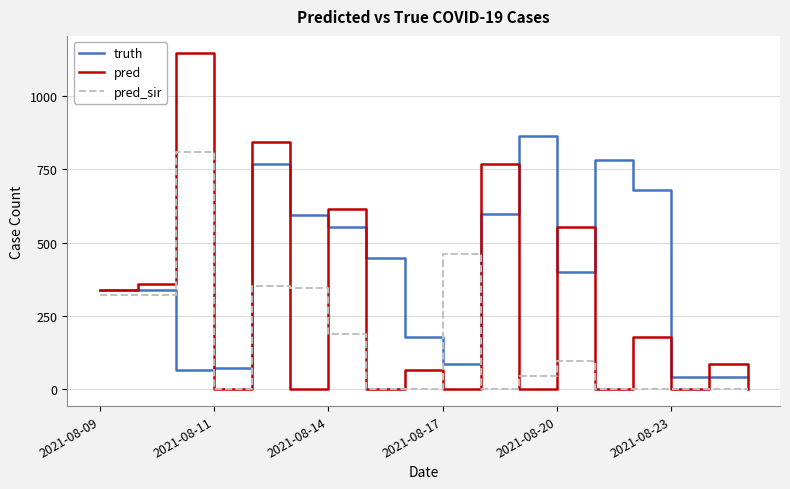

Which series has the largest total across all categories?

truth